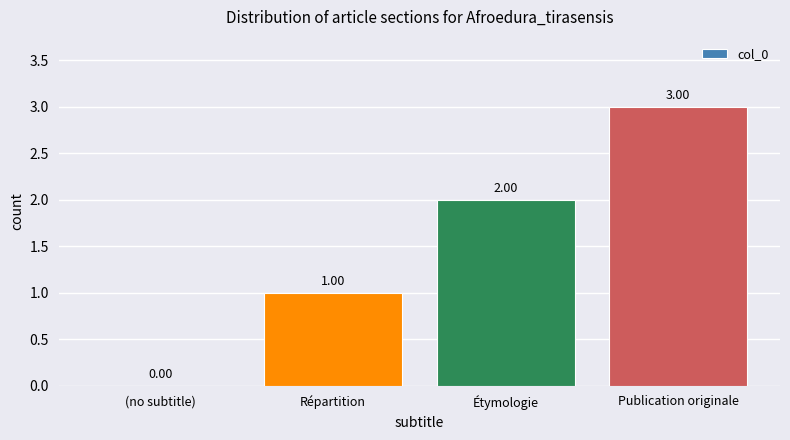

What is the sum of all values?

6